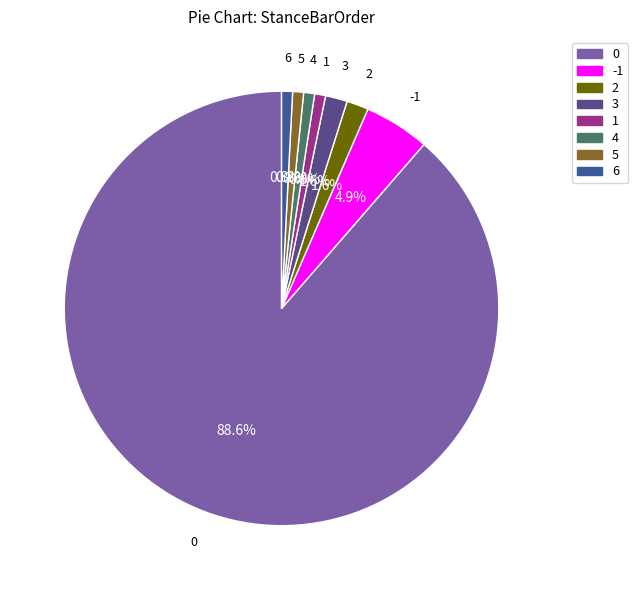

To the nearest percent, what is the combined percentage of 1 and -1?

6%